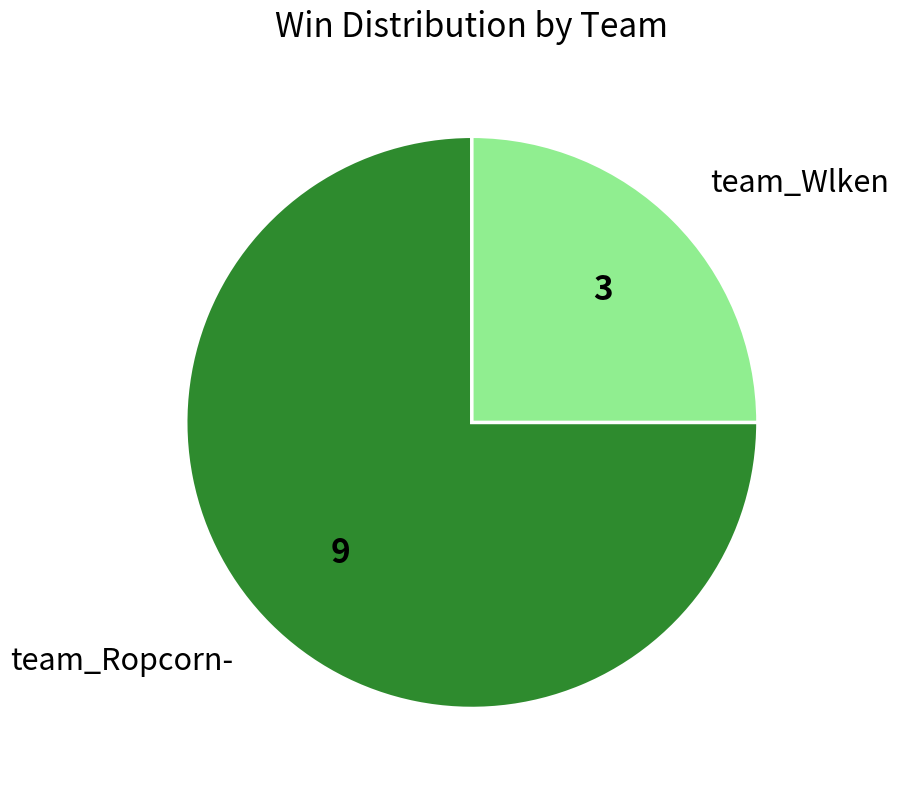

What is the majority slice?

team_Ropcorn-